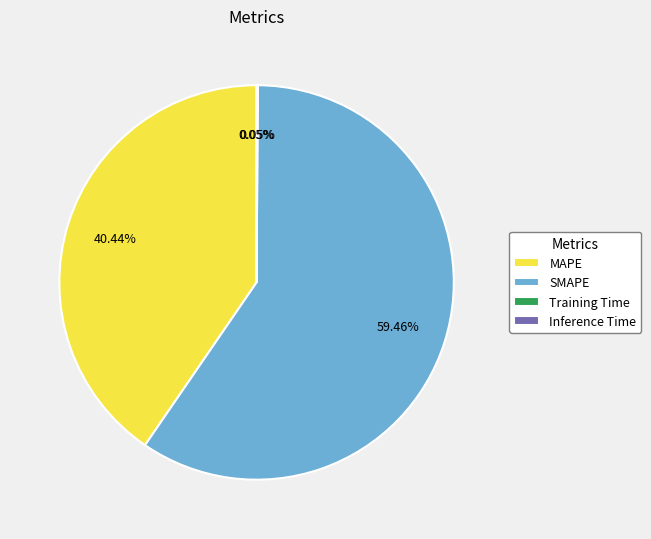

Do MAPE and SMAPE together represent more than half of the pie?

Yes